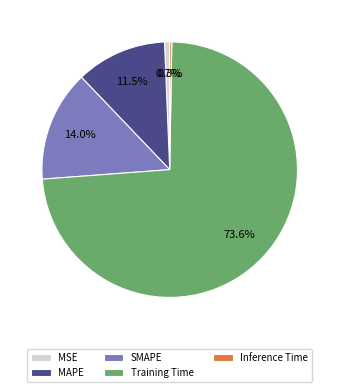

To the nearest percent, what percentage of the pie is Training Time?

74%